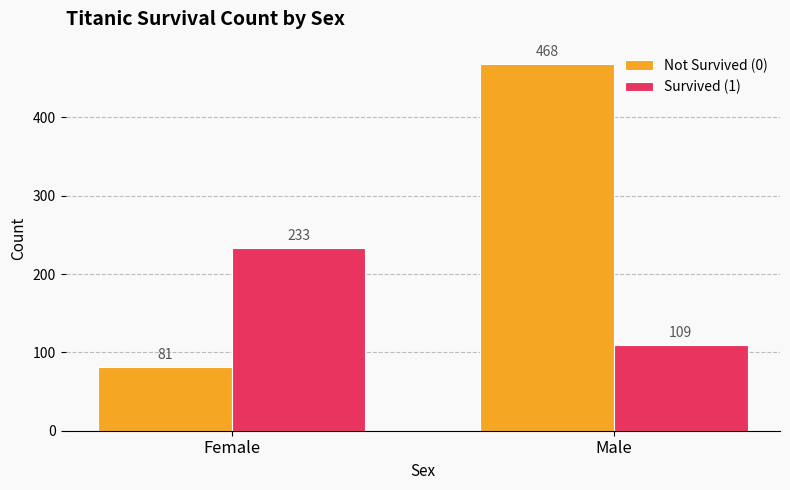

What are all the series names shown in the legend?

Not Survived (0), Survived (1)